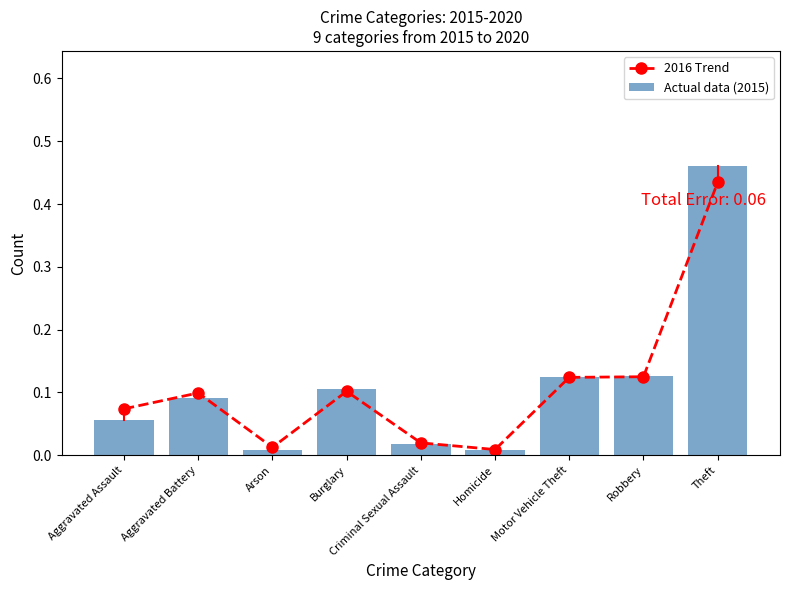

Reading left to right, what are all the values shown in this chart?

2016 Trend: Aggravated Assault=0.1	Aggravated Battery=0.1	Arson=0.0	Burglary=0.1	Criminal Sexual Assault=0.0	Homicide=0.0	Motor Vehicle Theft=0.1	Robbery=0.1	Theft=0.4
Actual data (2015): Aggravated Assault=0.1	Aggravated Battery=0.1	Arson=0.0	Burglary=0.1	Criminal Sexual Assault=0.0	Homicide=0.0	Motor Vehicle Theft=0.1	Robbery=0.1	Theft=0.5